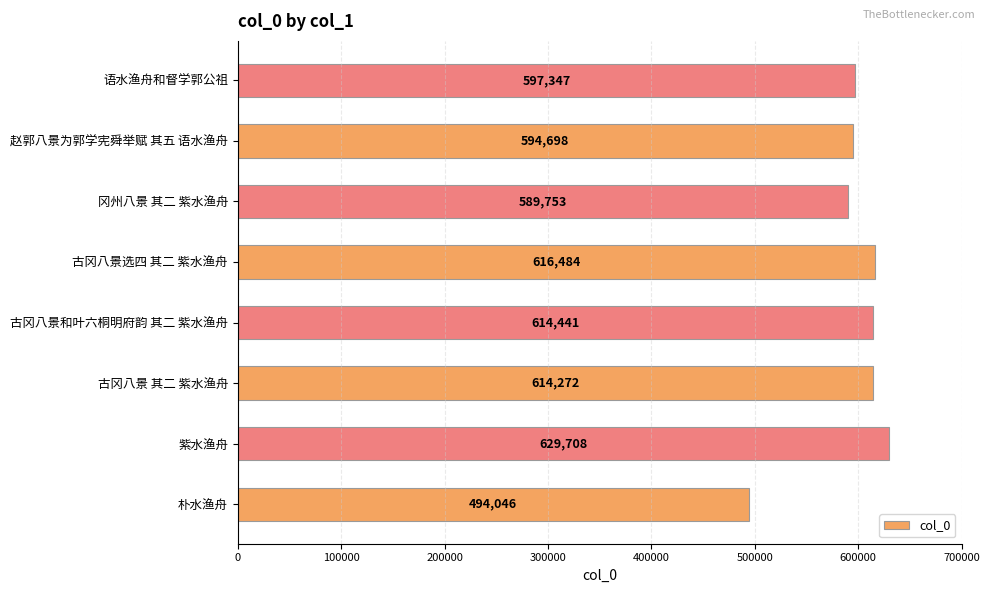

What is the difference between the maximum and minimum values?

135662